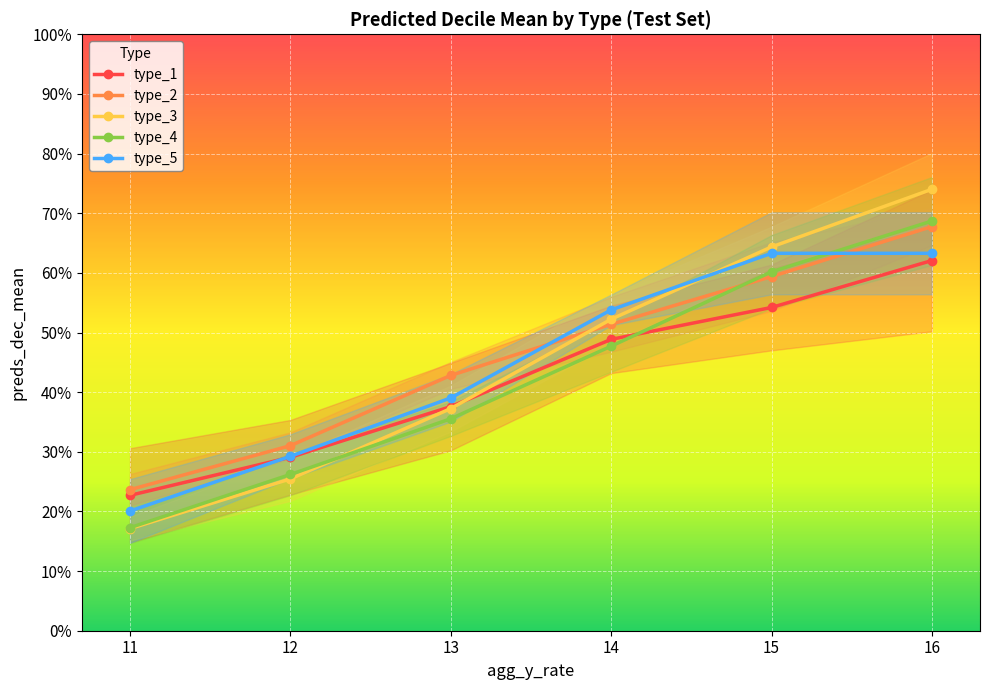

What is the value of the type_5 point at the 3rd from the left?

0.4